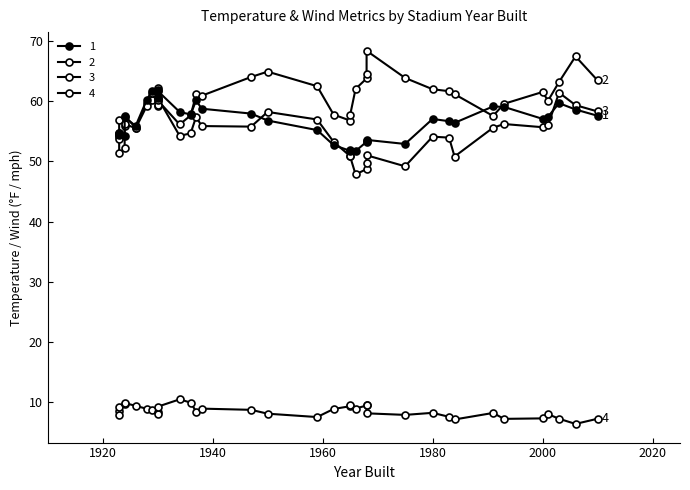

After their last crossing, which series has the higher values: away_temp or home_temp?

home_temp